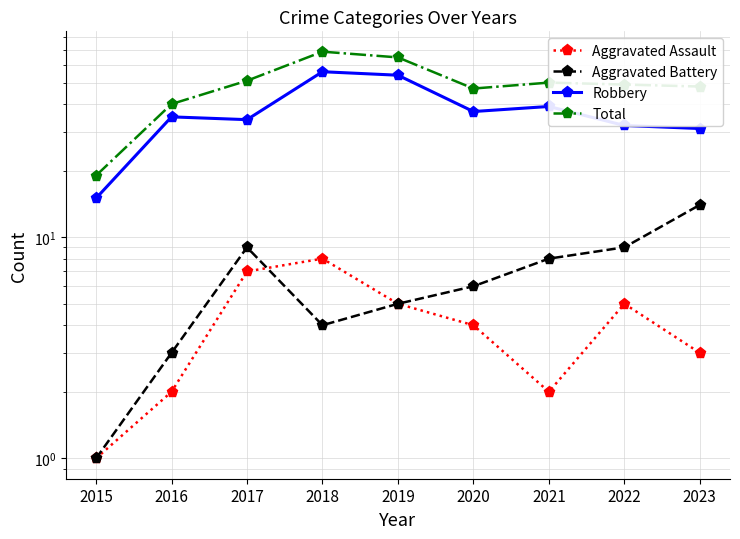

Reading left to right, list all the values displayed in this chart.

Aggravated Assault: 1	2	7	8	5	4	2	5	3
Aggravated Battery: 1	3	9	4	5	6	8	9	14
Robbery: 15	35	34	56	54	37	39	32	31
Total: 19	40	51	69	65	47	50	49	48